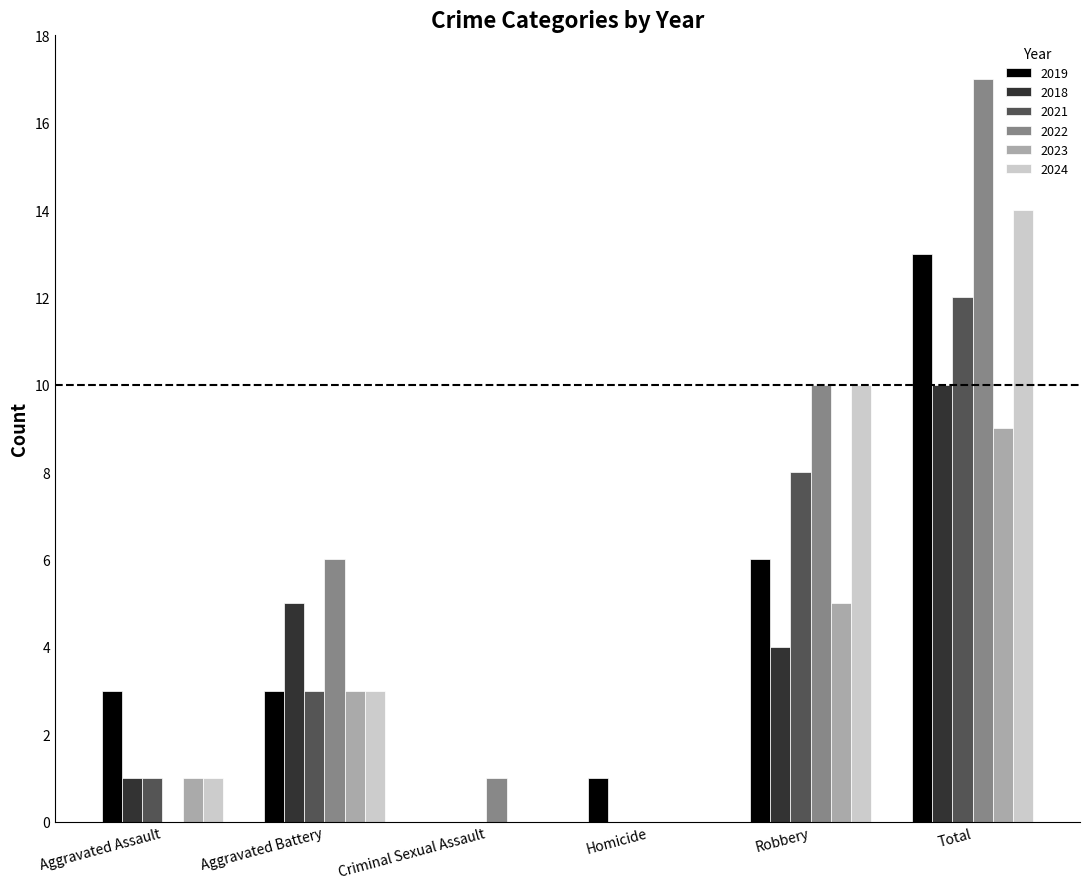

Between Aggravated Assault and Robbery, which series saw the biggest shift?

2022